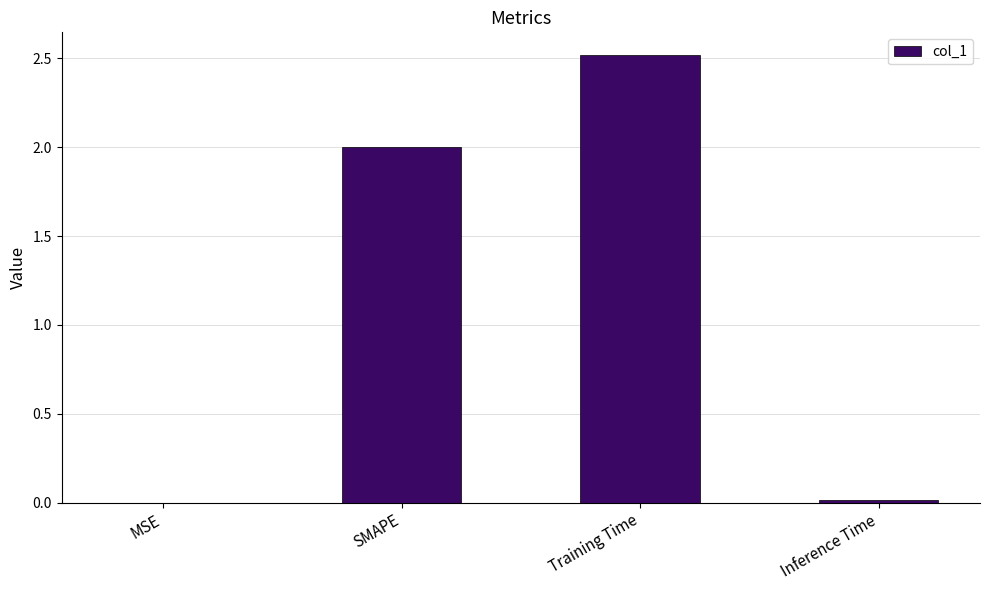

Count the number of categories in the chart.

4